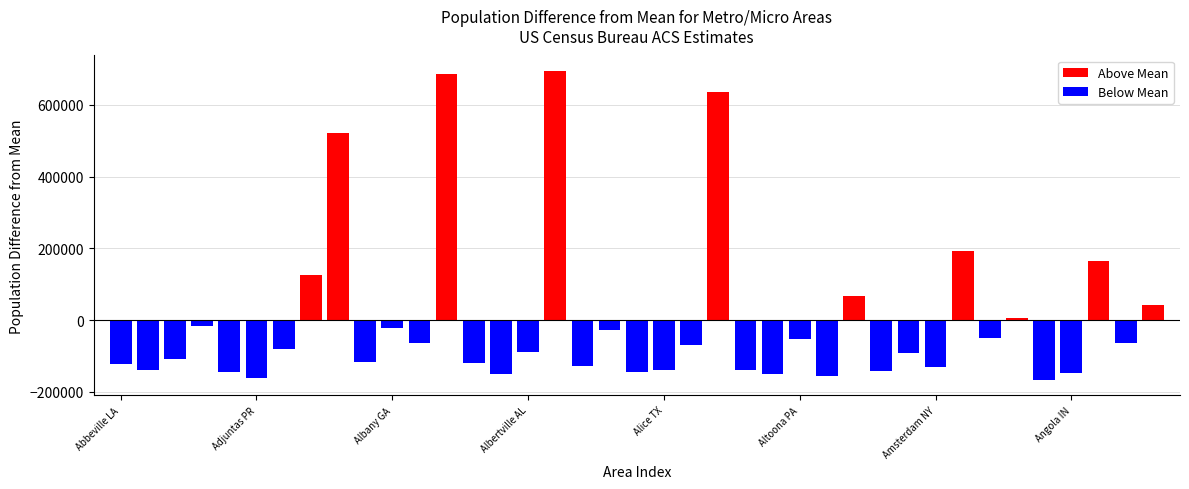

The chart shows a value of 45018 at Abilene TX. True or false?

False